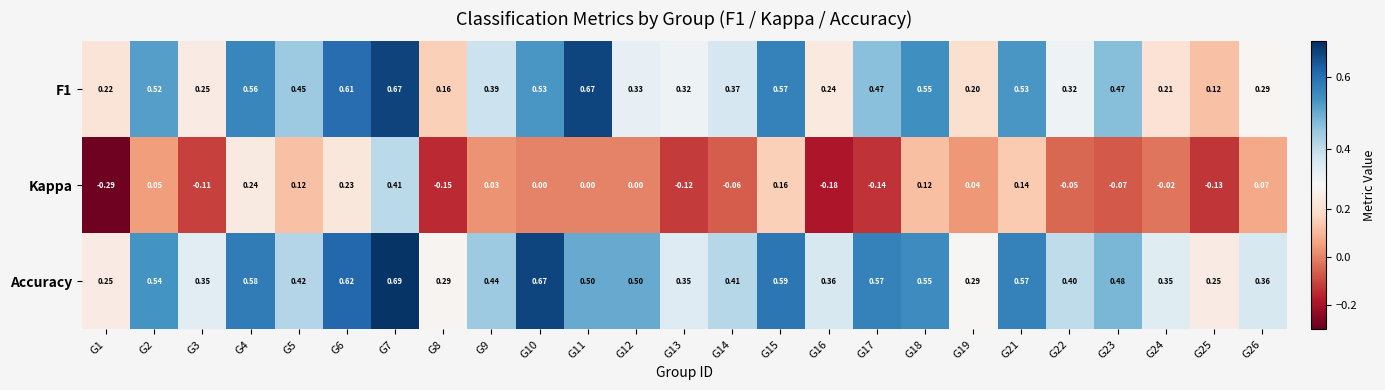

Count the number of data series in this chart.

3